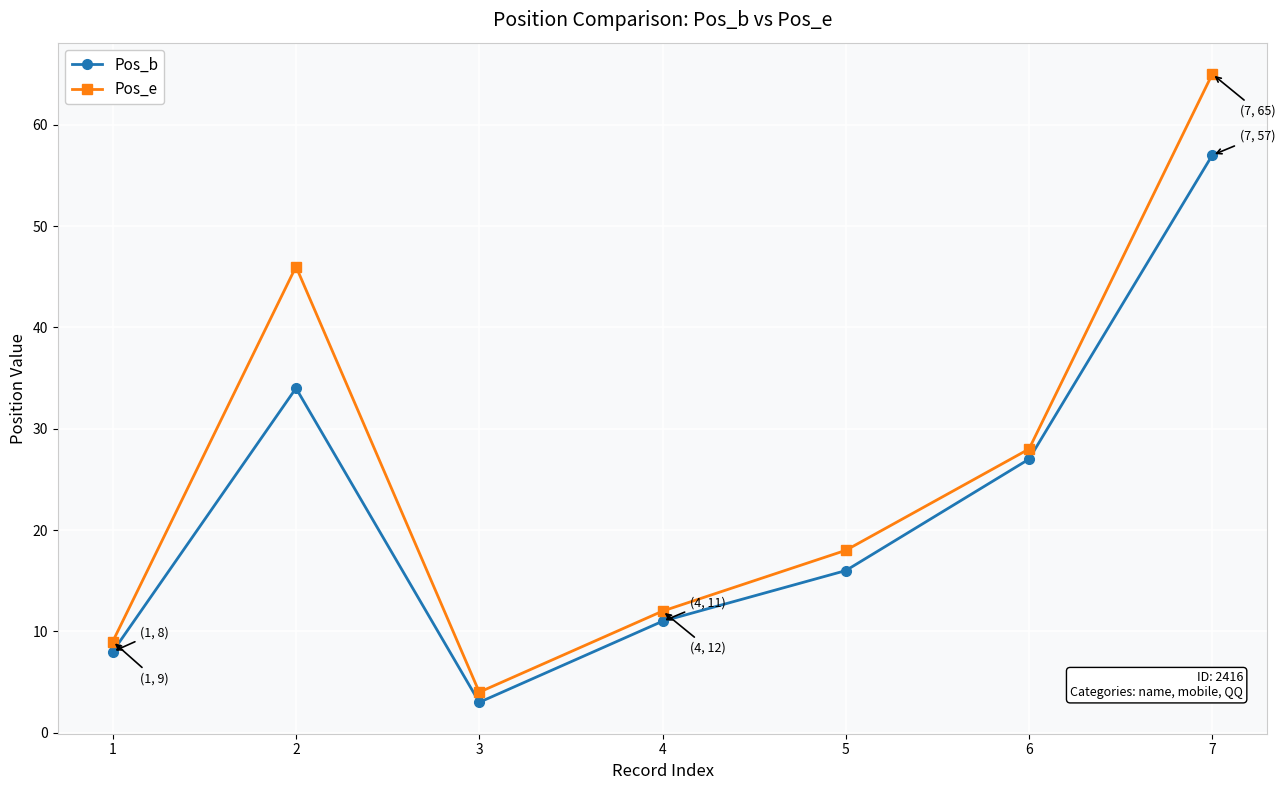

Where is Pos_e nearest to the value 34?

6